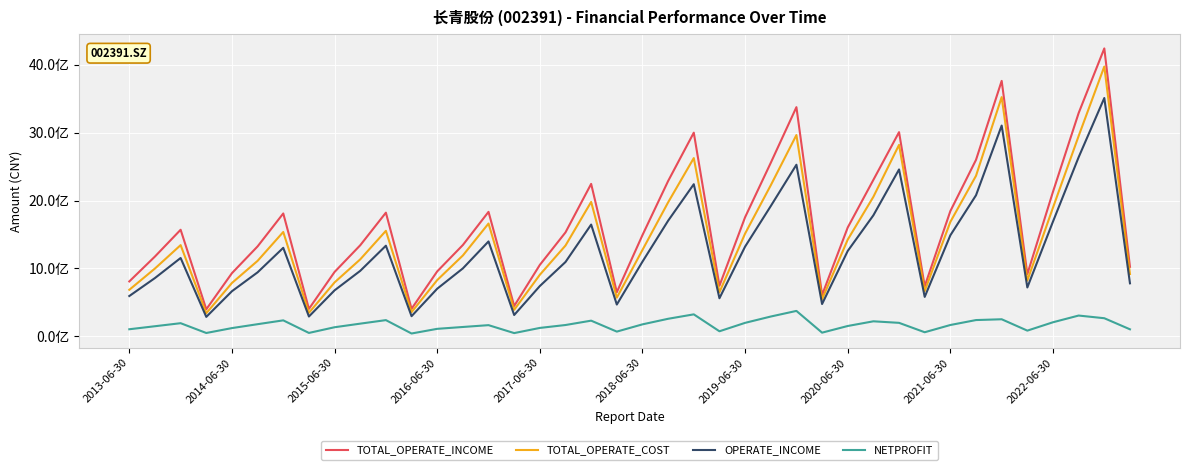

True or false: TOTAL_OPERATE_INCOME and OPERATE_INCOME intersect in this chart.

False